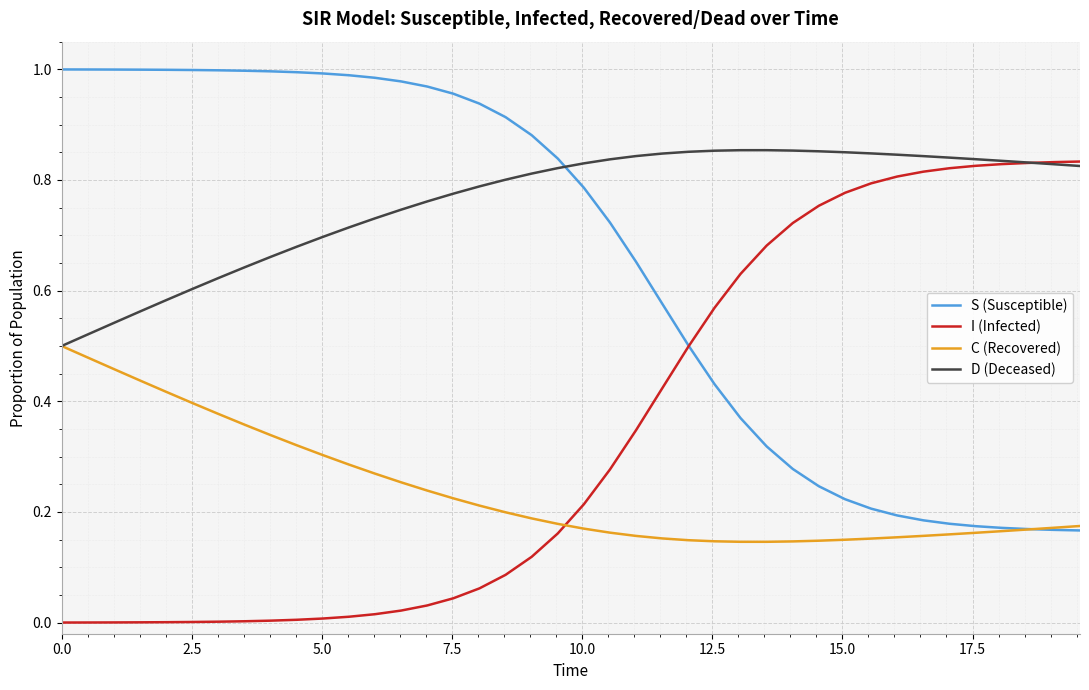

List the series in order of their peak value, lowest first.

C (Recovered), I (Infected), D (Deceased), S (Susceptible)